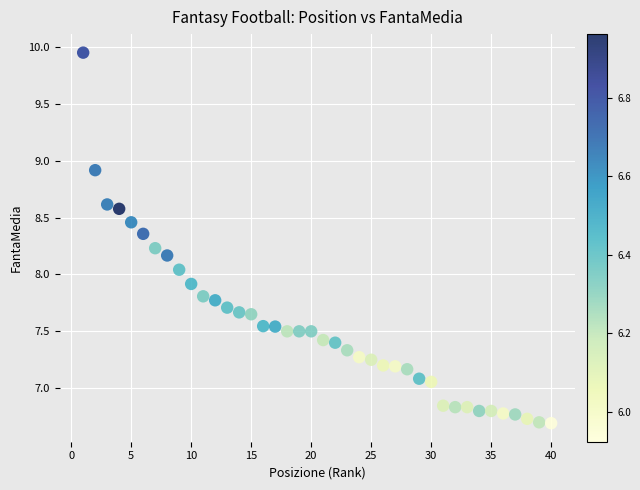

What is the range of Y values (max minus min)?

3.3